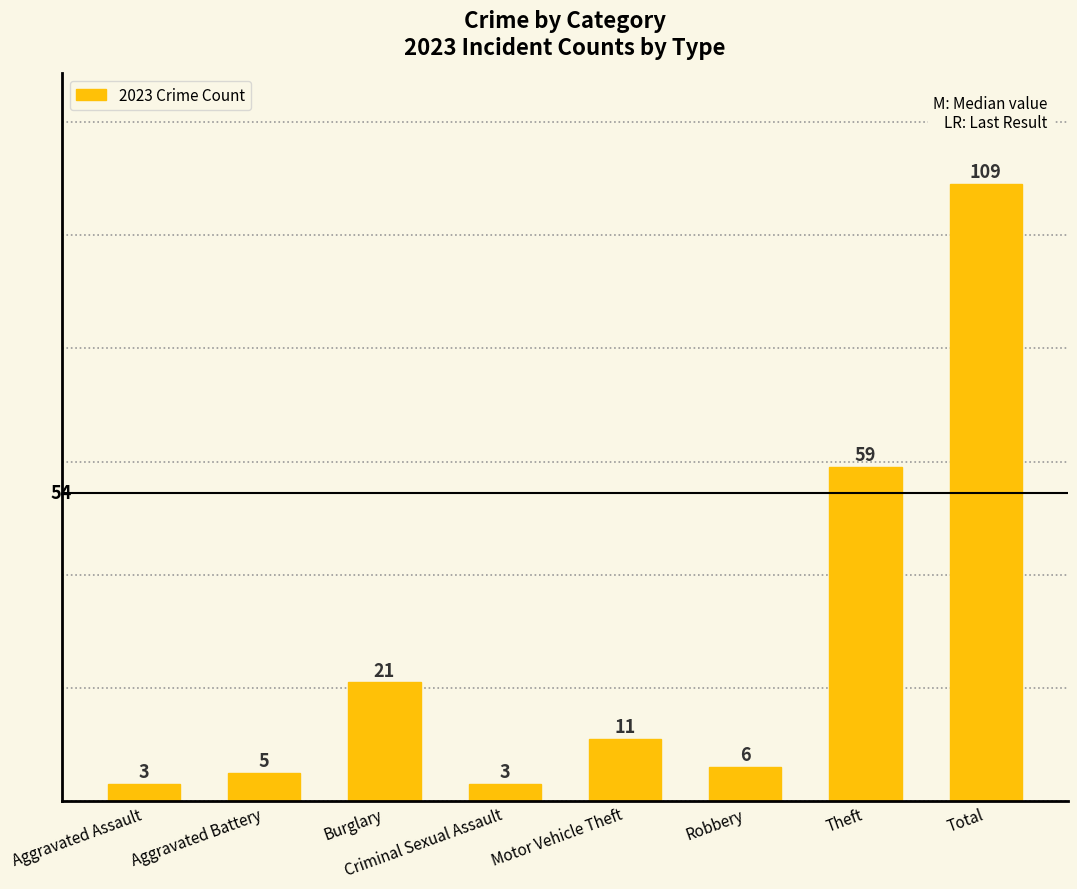

How many values are below 11?

4